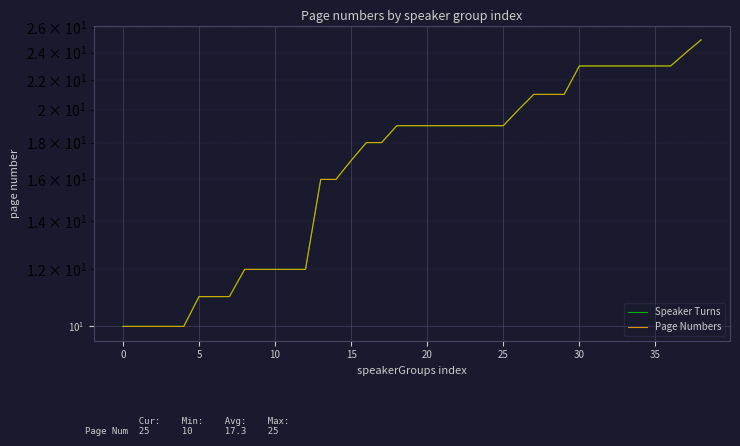

True or false: Speaker Turns and Page Numbers cross at least once.

False